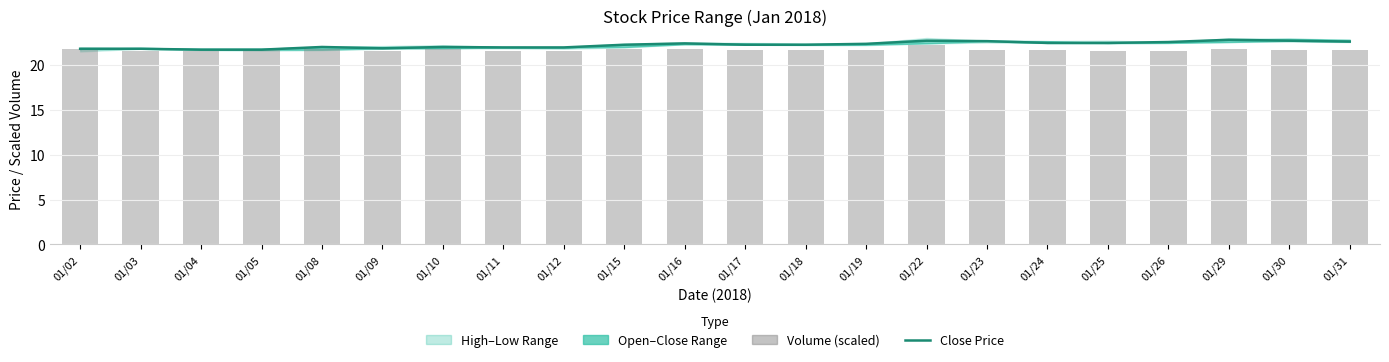

Which series changed the most between 01/10 and 01/11?

Volume (scaled)